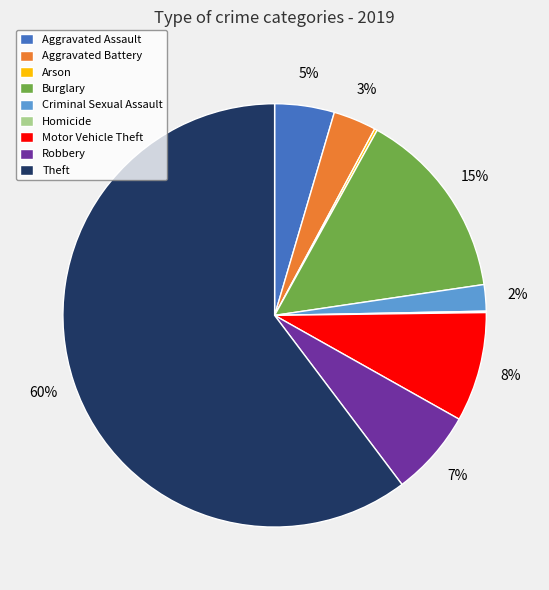

The Motor Vehicle Theft slice represents 8% of the pie. True or false?

True